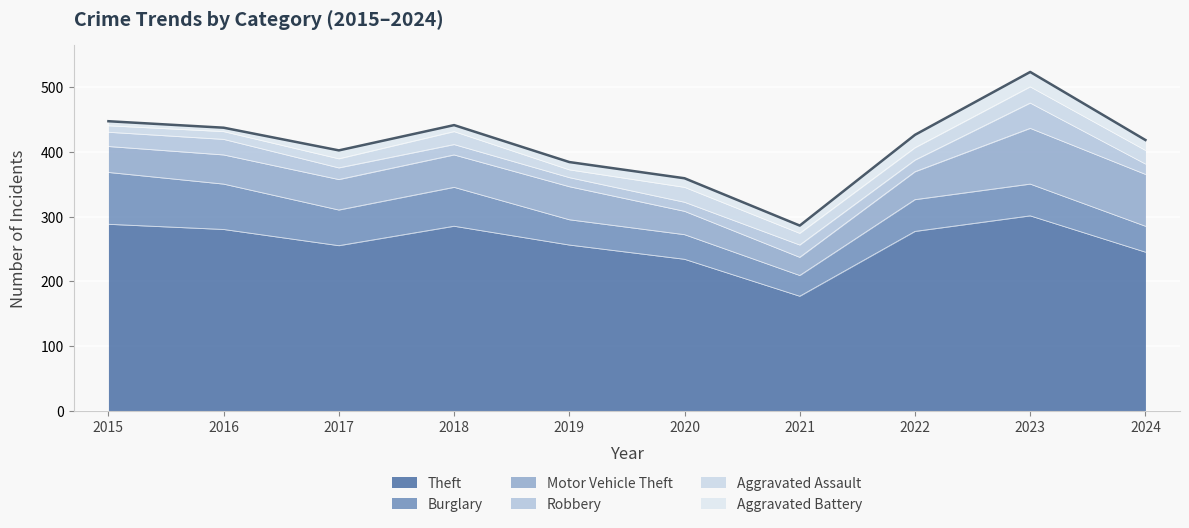

What is the average value of the Aggravated Battery series?

13